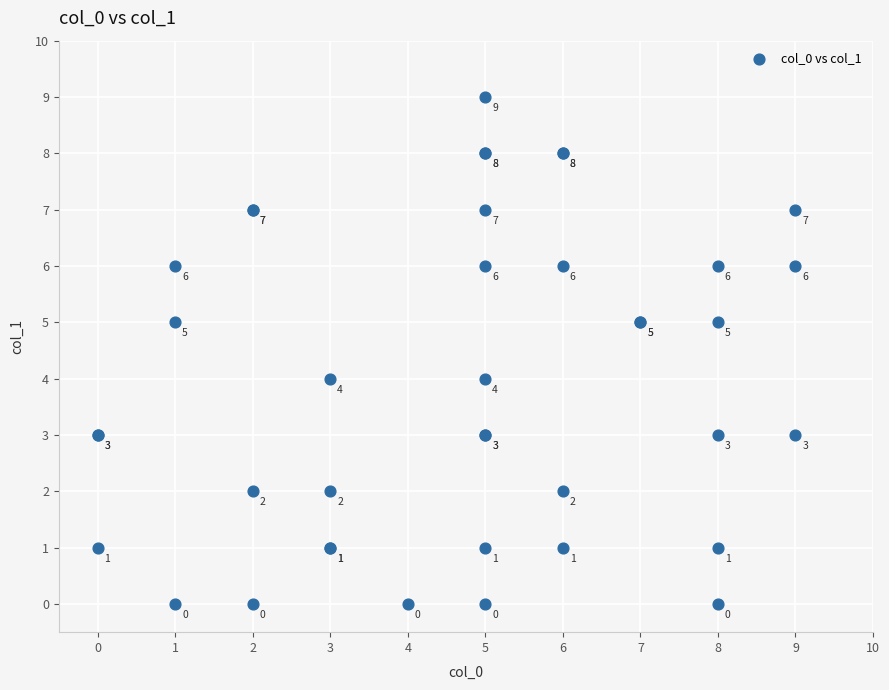

What Y value in the scatter plot is closest to 4?

4